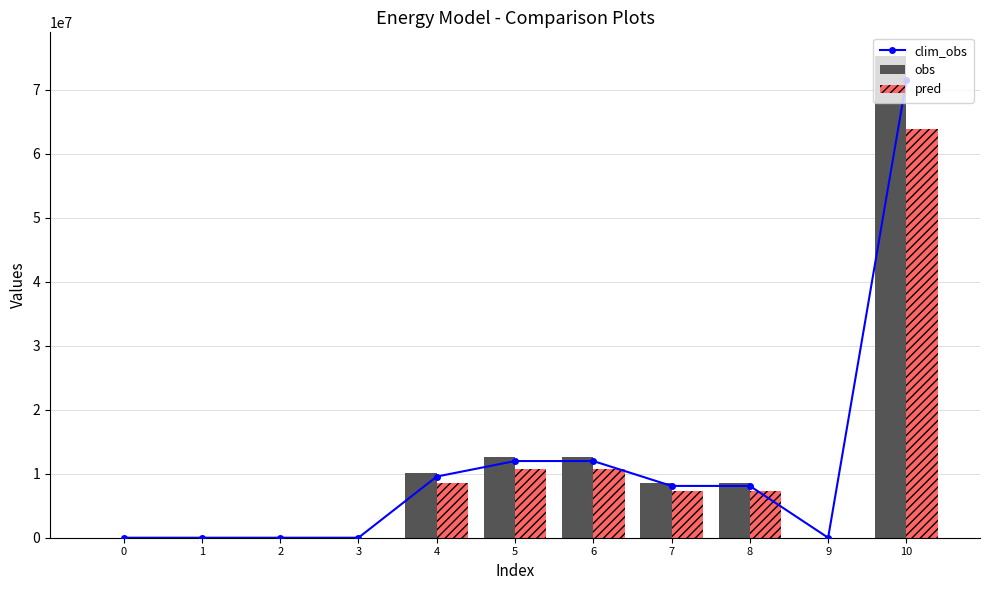

What is the difference between the obs values at 8 and 0?

8523158.4